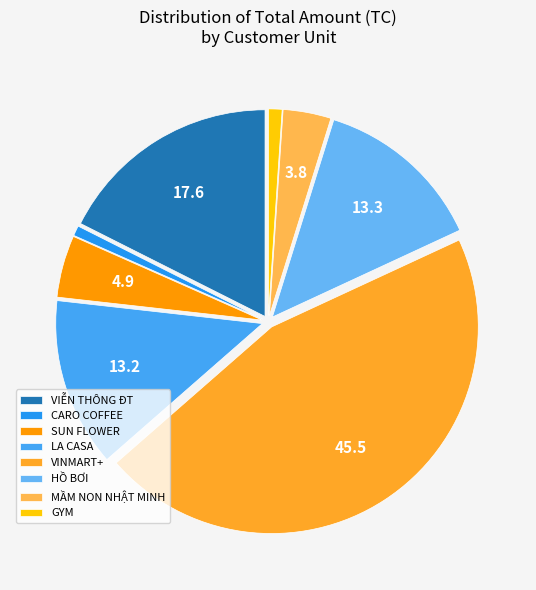

To the nearest percent, what is the combined percentage of LA CASA and VIỄN THÔNG ĐT?

31%